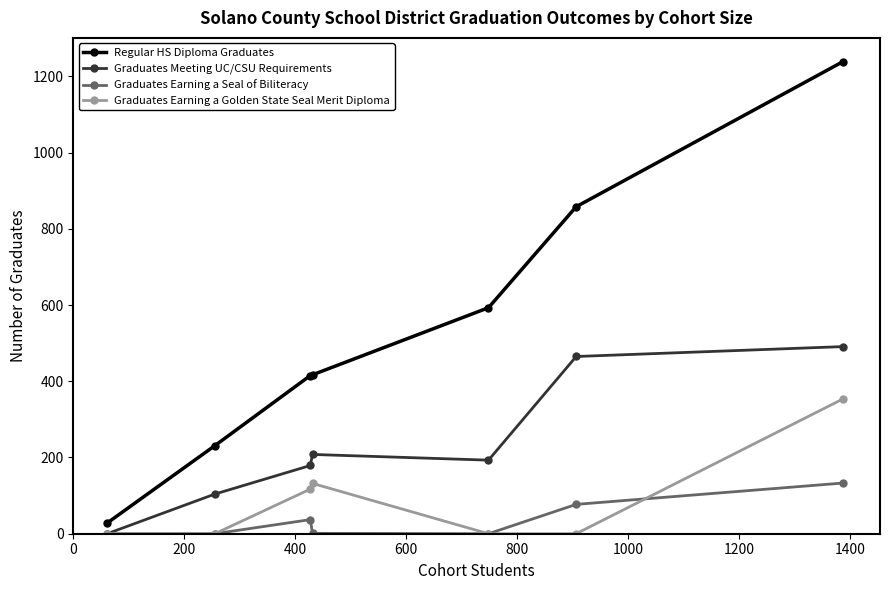

What is the maximum value shown in the chart?

1239